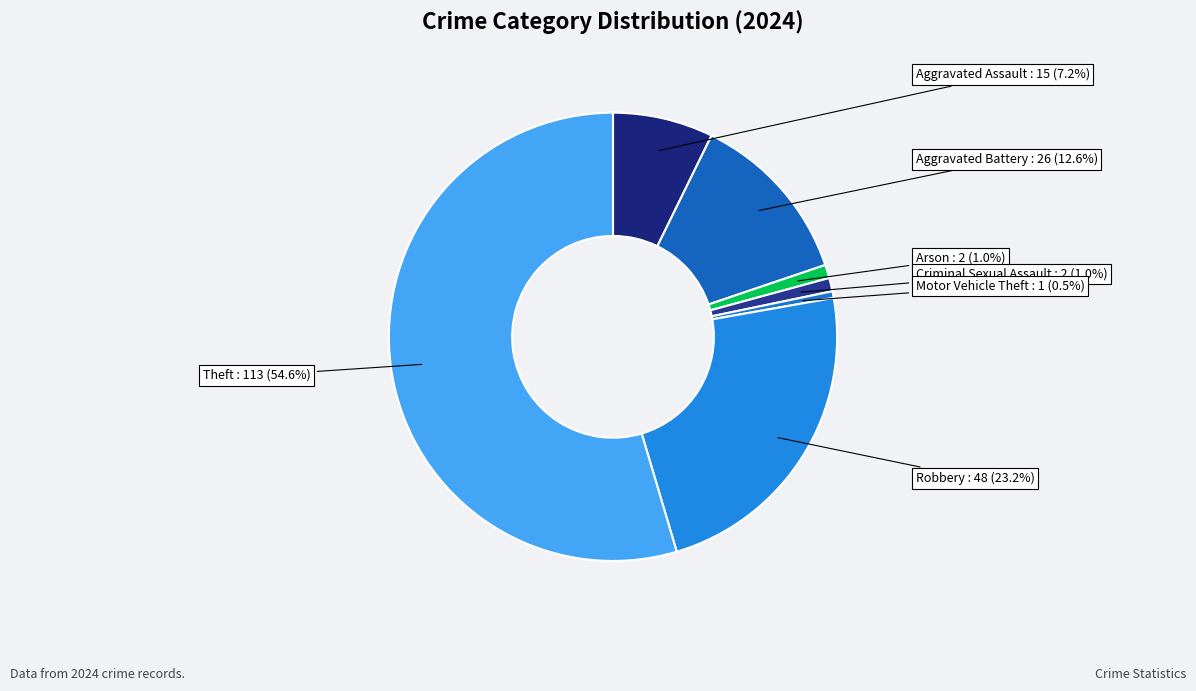

What is the largest slice in the pie chart?

Theft